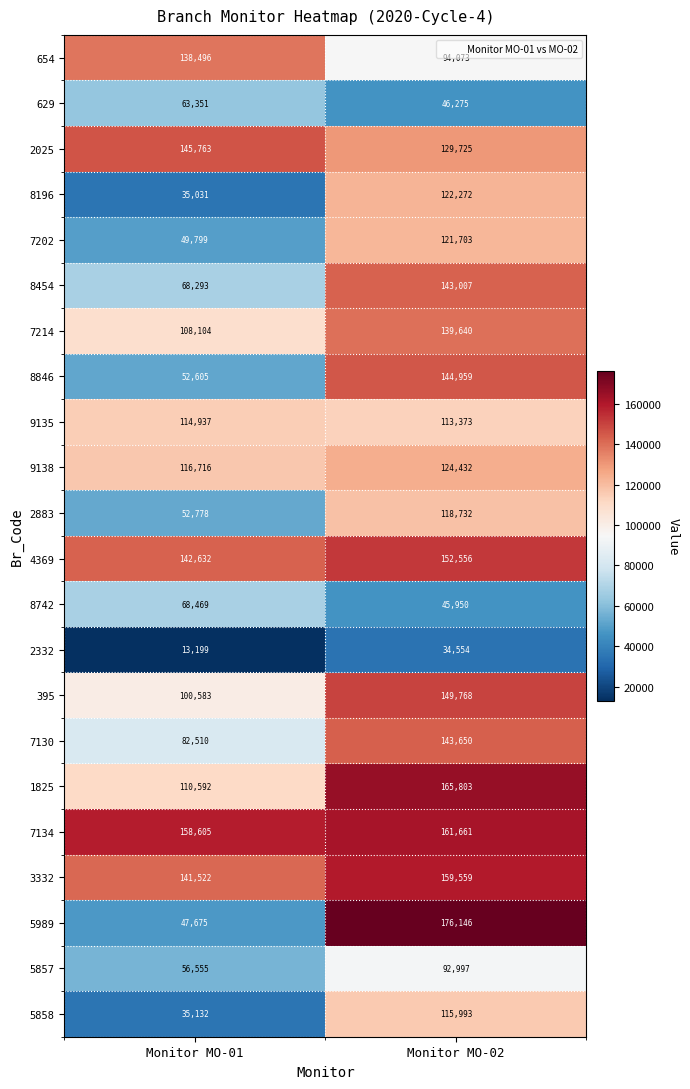

At Monitor MO-02, list the series in order from smallest to largest.

2332, 8742, 629, 5857, 654, 9135, 5858, 2883, 7202, 8196, 9138, 2025, 7214, 8454, 7130, 8846, 395, 4369, 3332, 7134, 1825, 5989